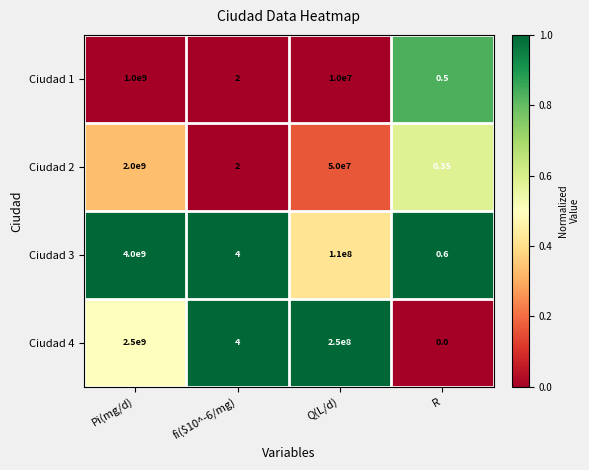

At which category is the sum across all series the highest?

Pi(mg/d)